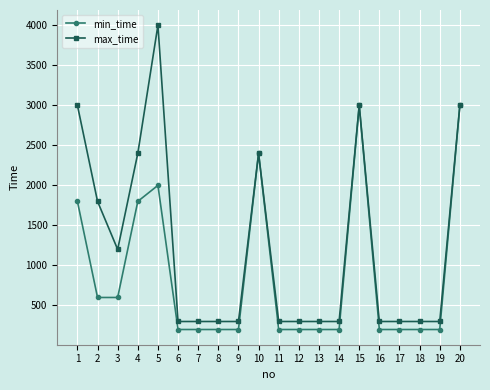

What are all the series names shown in the legend?

min_time, max_time